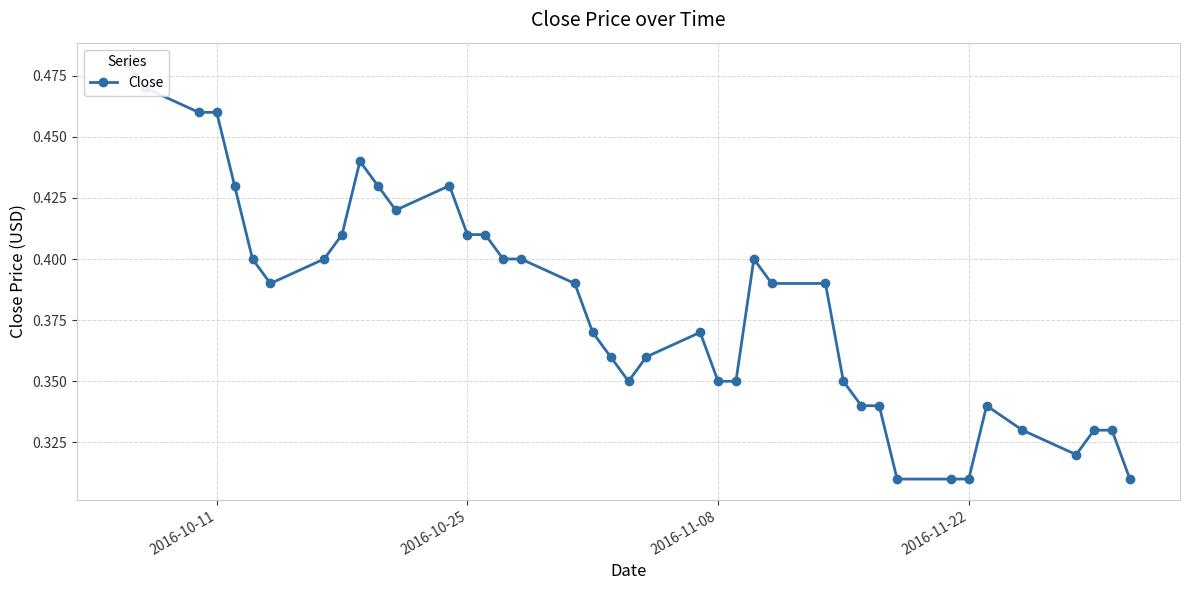

What is the maximum value shown in the chart?

0.5